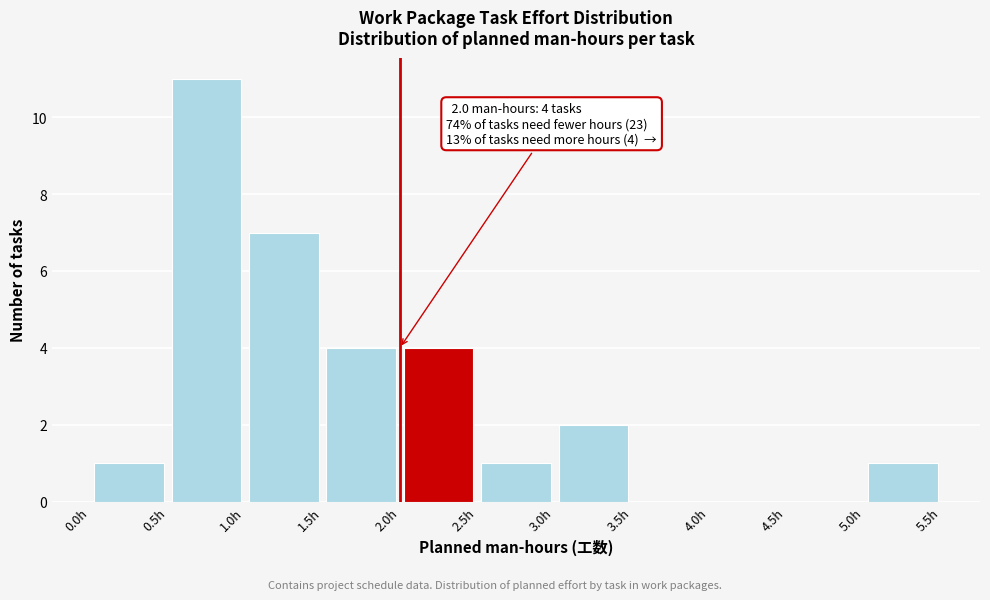

Over which range of the x-axis is the bar tallest?

0.5 to 1.0